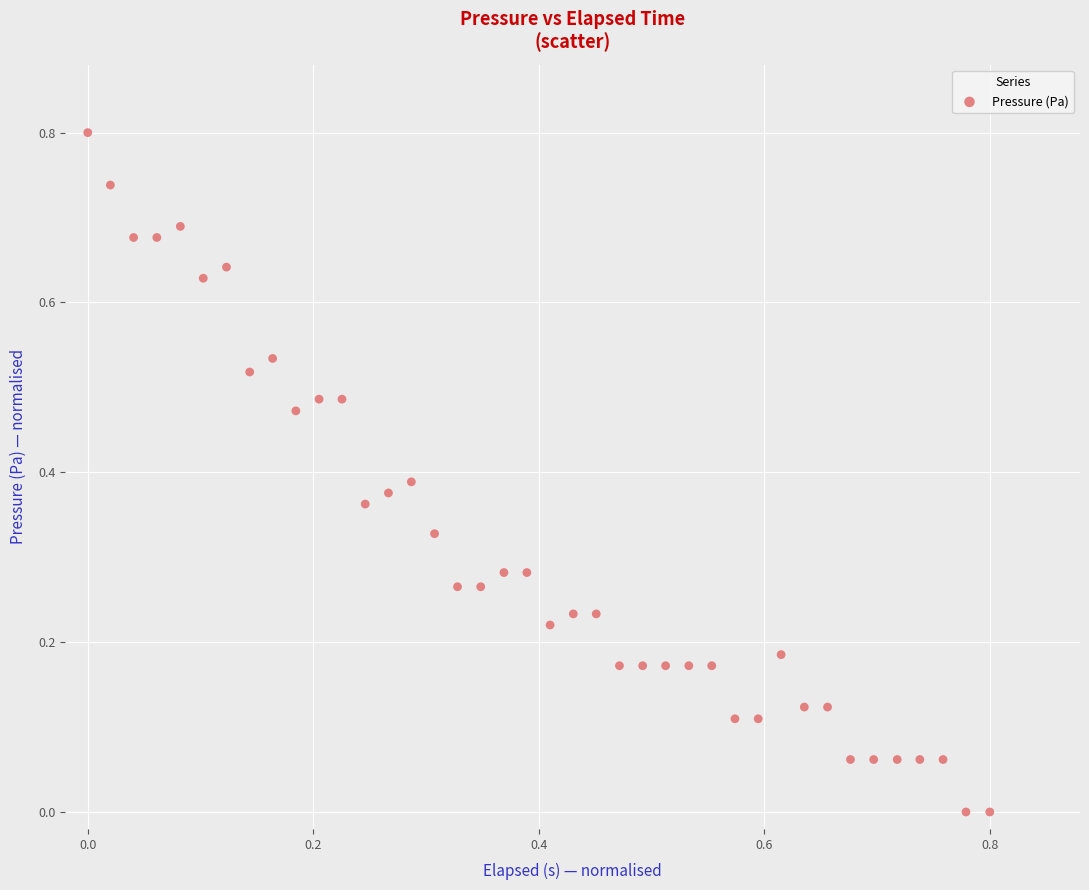

What is the range of Y values (max minus min)?

0.8